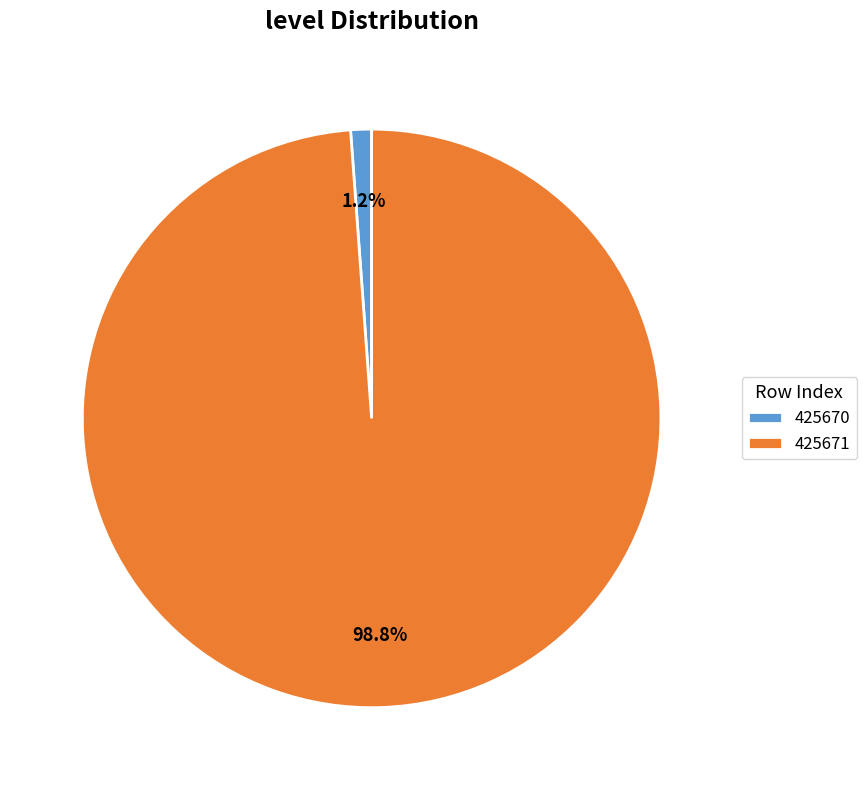

The 425671 slice represents 84% of the pie. True or false?

False